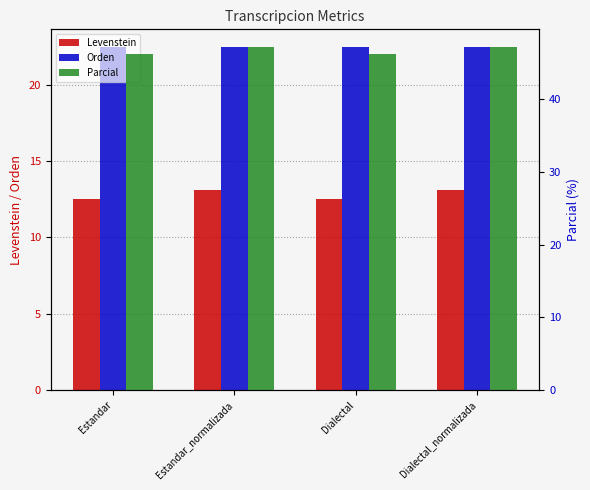

What is the label of the 4th bar from the right?

Estandar